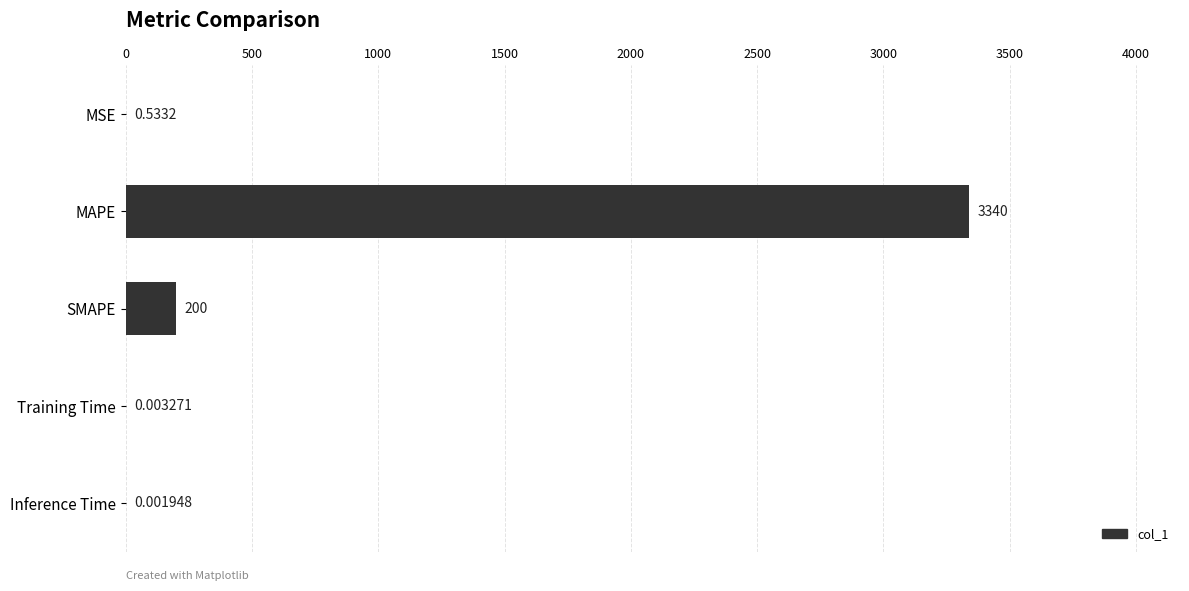

What is the maximum value shown in the chart?

3339.7